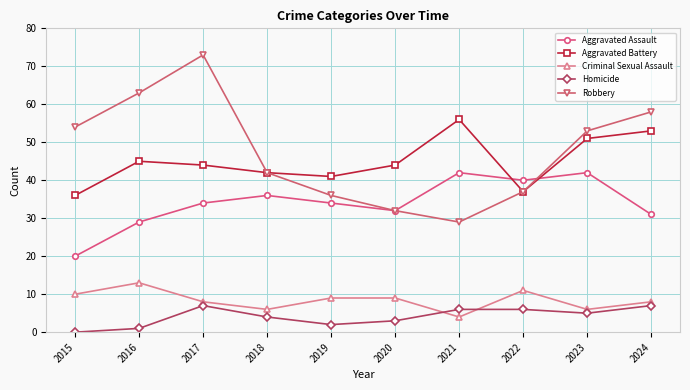

At how many categories does at least one series exceed 38?

10